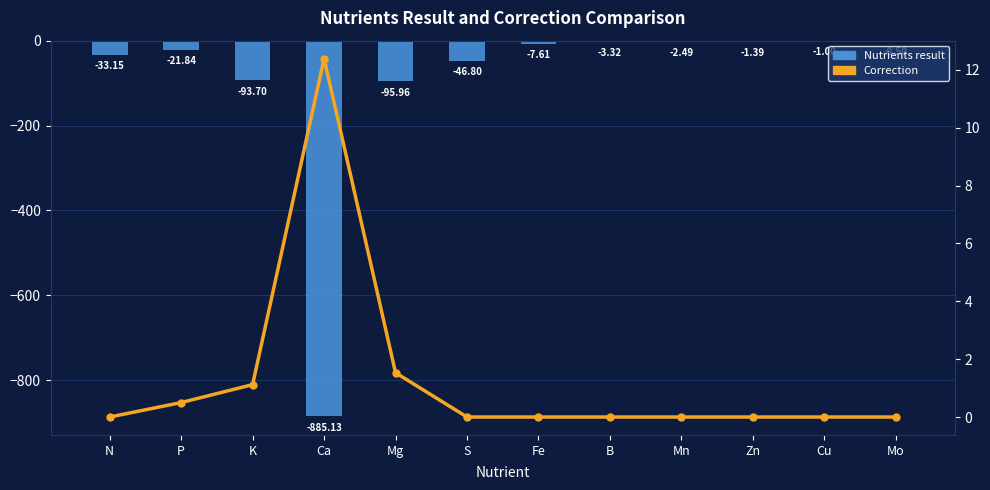

What is the difference between the maximum and minimum values in the Nutrients result series?

884.6